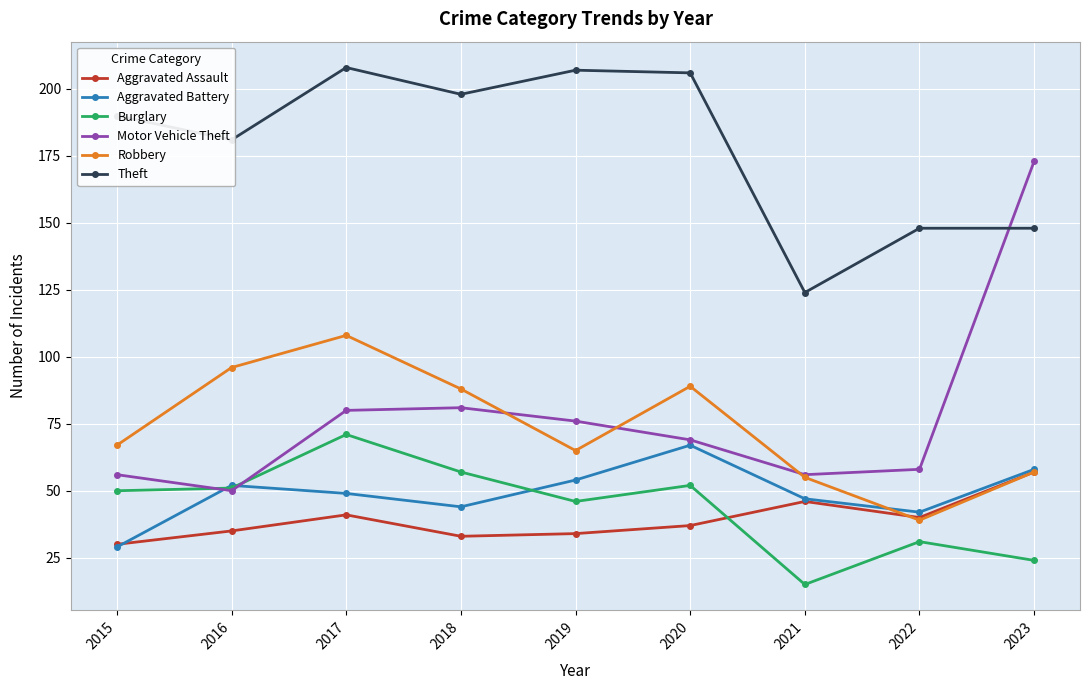

Which series has the largest total across all categories?

Theft